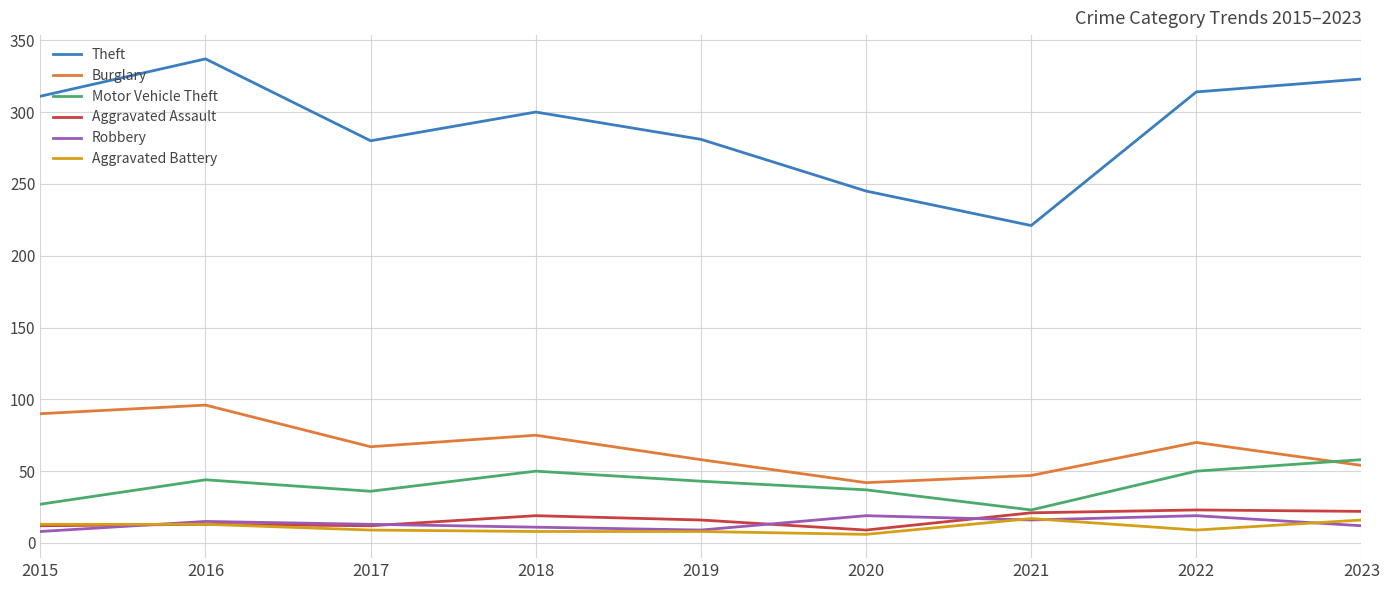

What is the difference between the Theft values at 2023 and 2022?

9